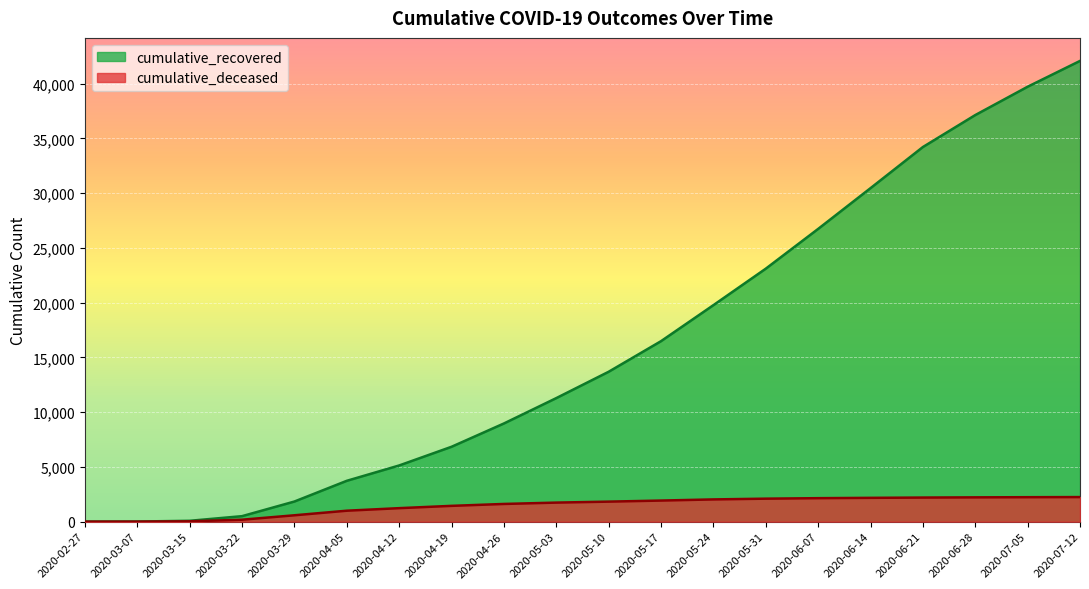

What is the label of the 11th point from the right?

2020-05-03